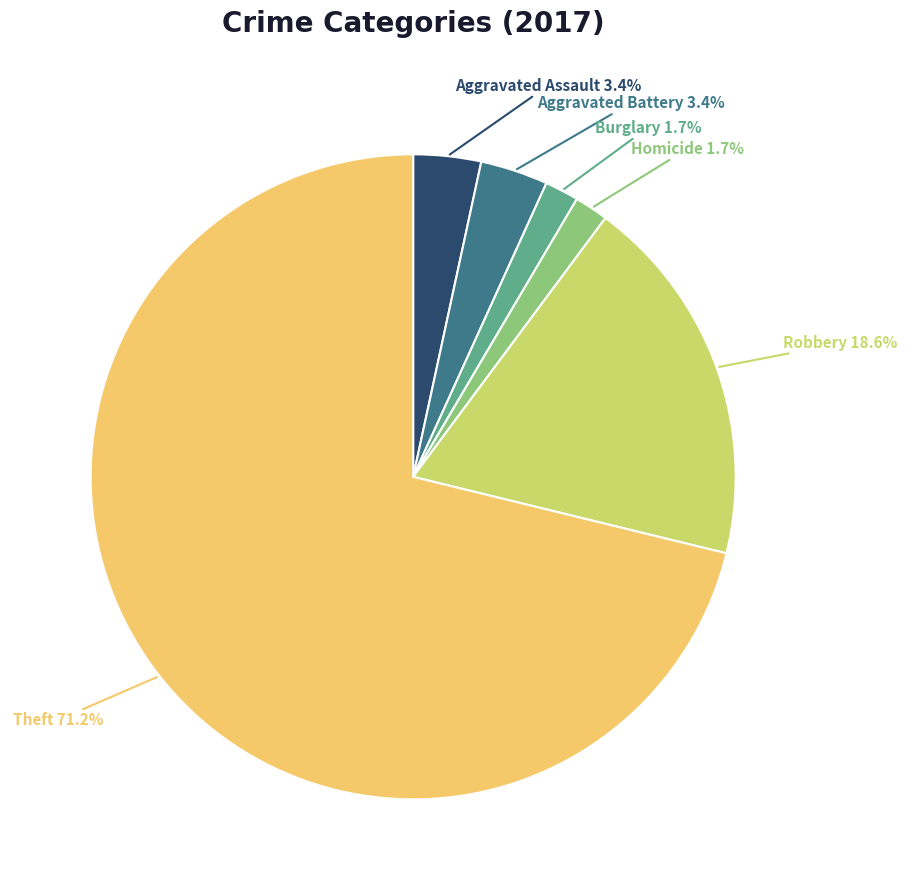

How many slices are in this pie chart?

6